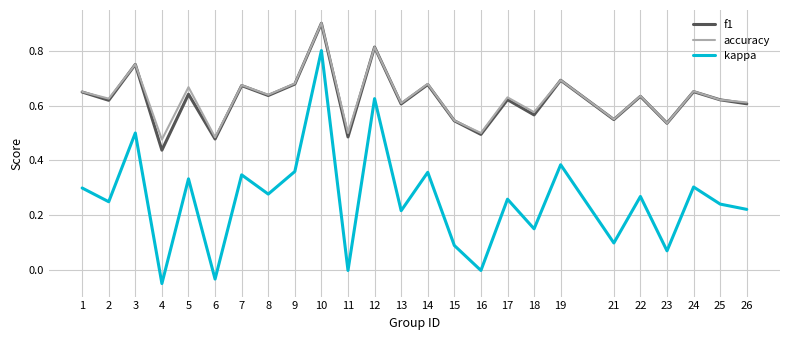

True or false: accuracy and kappa intersect in this chart.

False